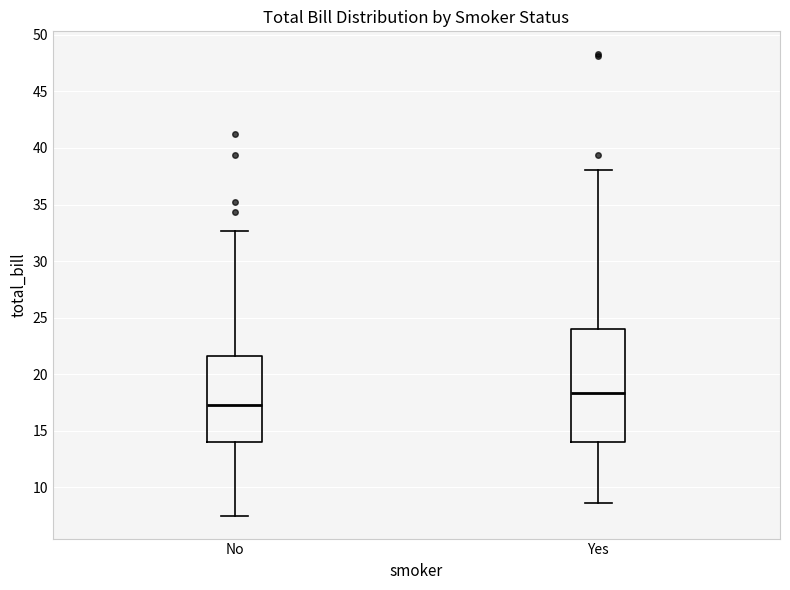

Reading left to right, transcribe this box plot: for each box, give where its median line is, the range the box spans, and where its two whiskers end, as read against the y-axis. The values are not printed on the chart, so give them approximately, as read against the axis.

No: median 17.5, box 14.0 to 21.5, whiskers 7.5 to 32.5
Yes: median 18.5, box 14.0 to 24.0, whiskers 8.5 to 38.0